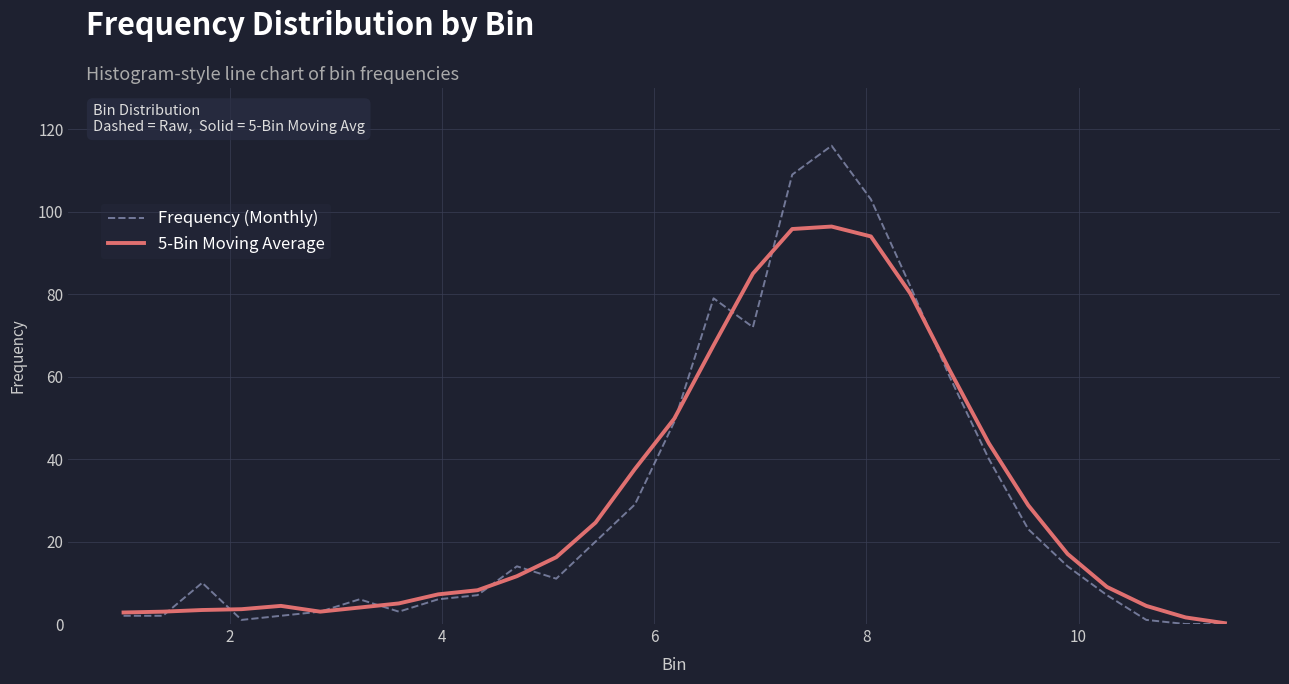

What is the greatest value displayed?

116.0